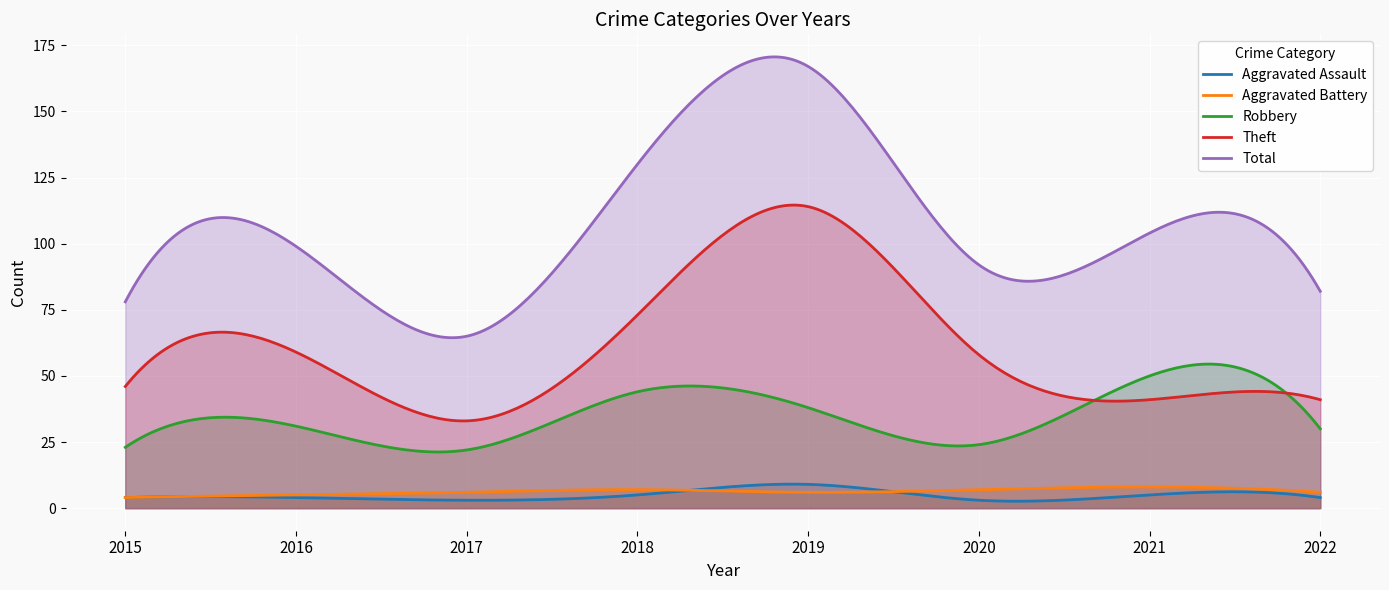

What is the difference between the maximum and minimum values in the Robbery series?

33.2